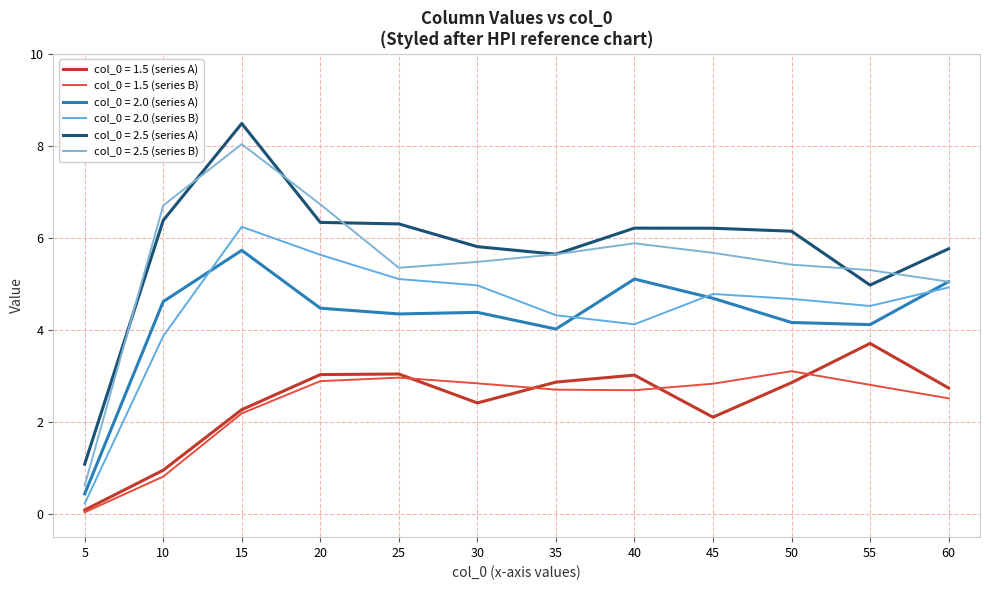

Reading right to left, what are all the values shown in this chart?

row_1.5_a: 2.7	3.7	2.9	2.1	3.0	2.9	2.4	3.0	3.0	2.3	1.0	0.1
row_1.5_b: 2.5	2.8	3.1	2.8	2.7	2.7	2.8	3.0	2.9	2.2	0.8	0.0
row_2.0_a: 5.0	4.1	4.2	4.7	5.1	4.0	4.4	4.3	4.5	5.7	4.6	0.4
row_2.0_b: 4.9	4.5	4.7	4.8	4.1	4.3	5.0	5.1	5.6	6.2	3.9	0.2
row_2.5_a: 5.8	5.0	6.1	6.2	6.2	5.6	5.8	6.3	6.3	8.5	6.4	1.1
row_2.5_b: 5.0	5.3	5.4	5.7	5.9	5.6	5.5	5.4	6.7	8.0	6.7	0.6